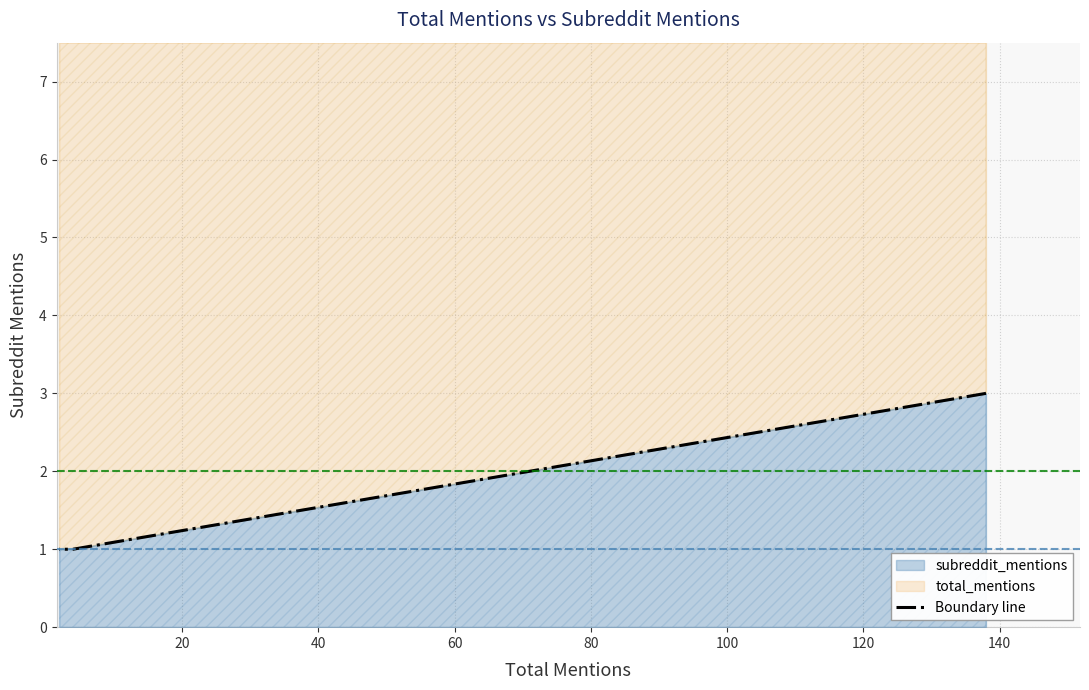

Count the number of values greater than 1.

1